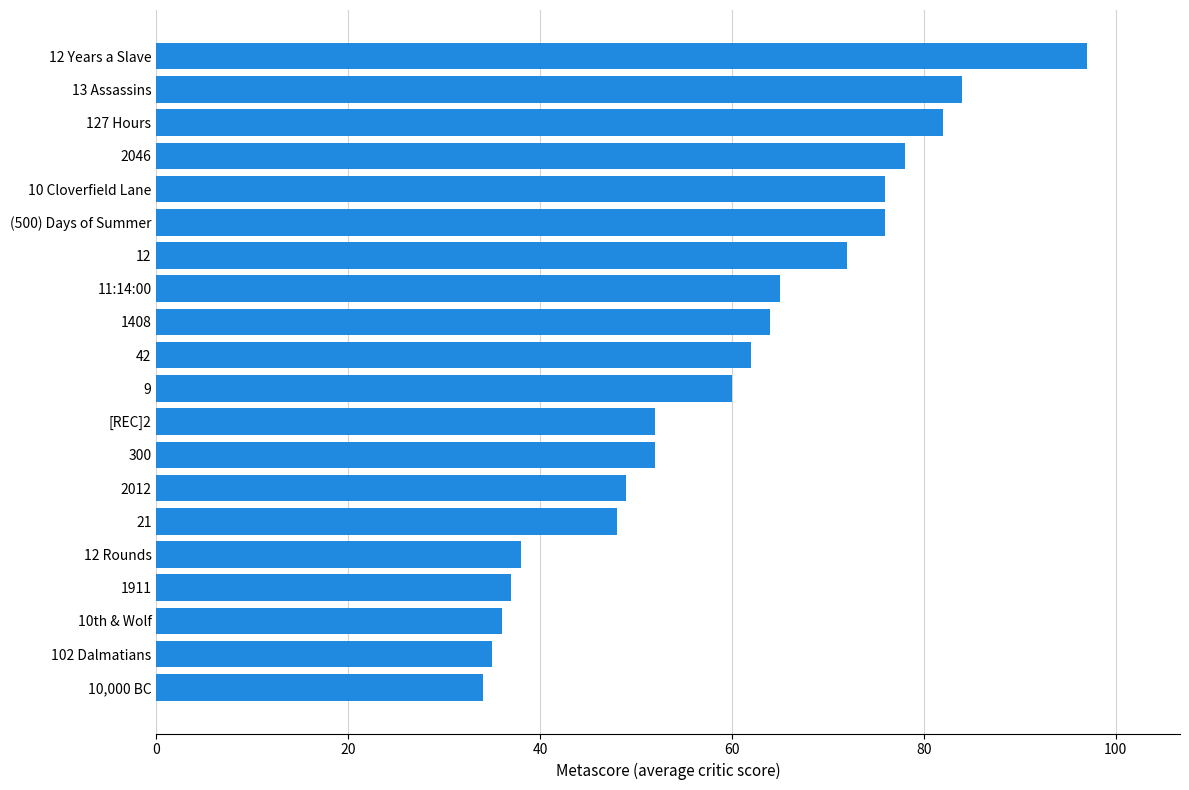

What is the change in value from 1911 to 11:14:00?

+28